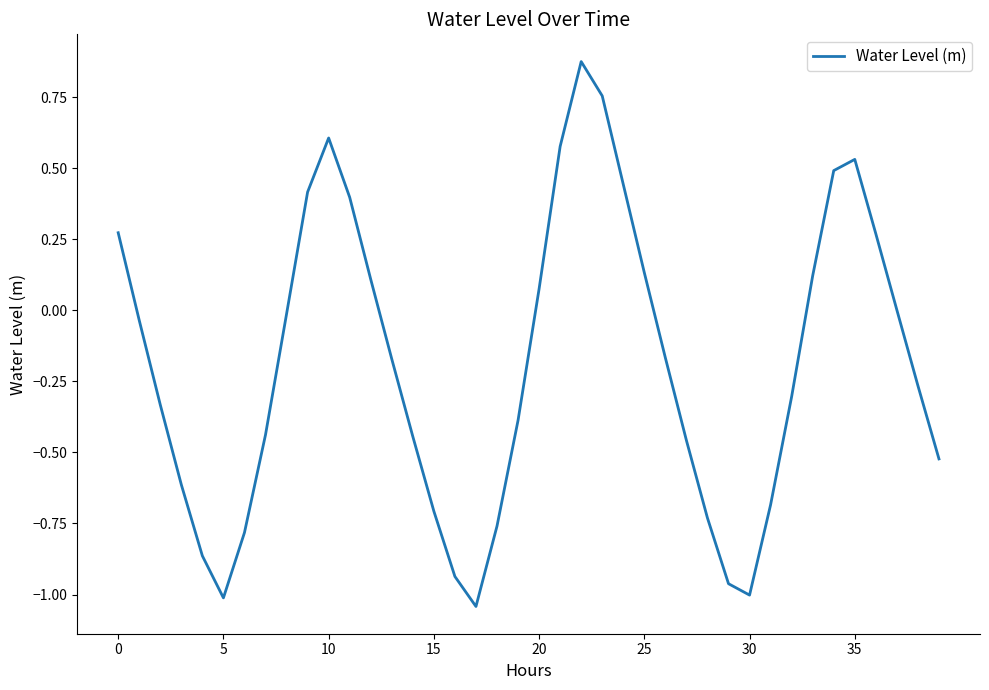

Is this an area chart (filled region under the line)?

No